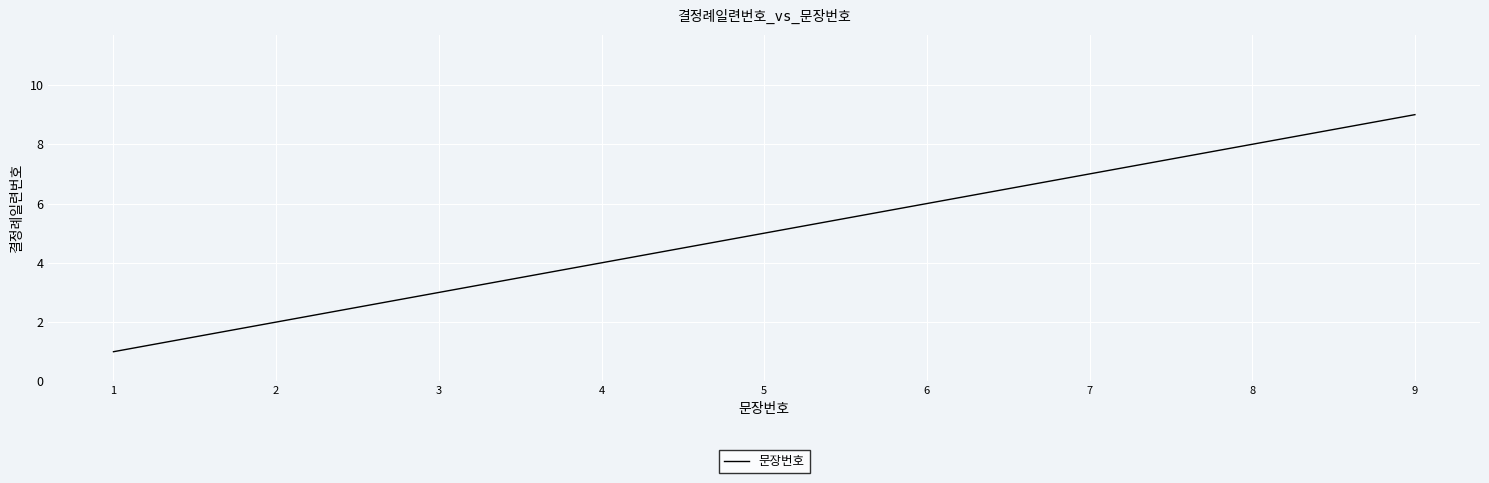

List the labels in order of value, smallest first.

1, 2, 3, 4, 5, 6, 7, 8, 9